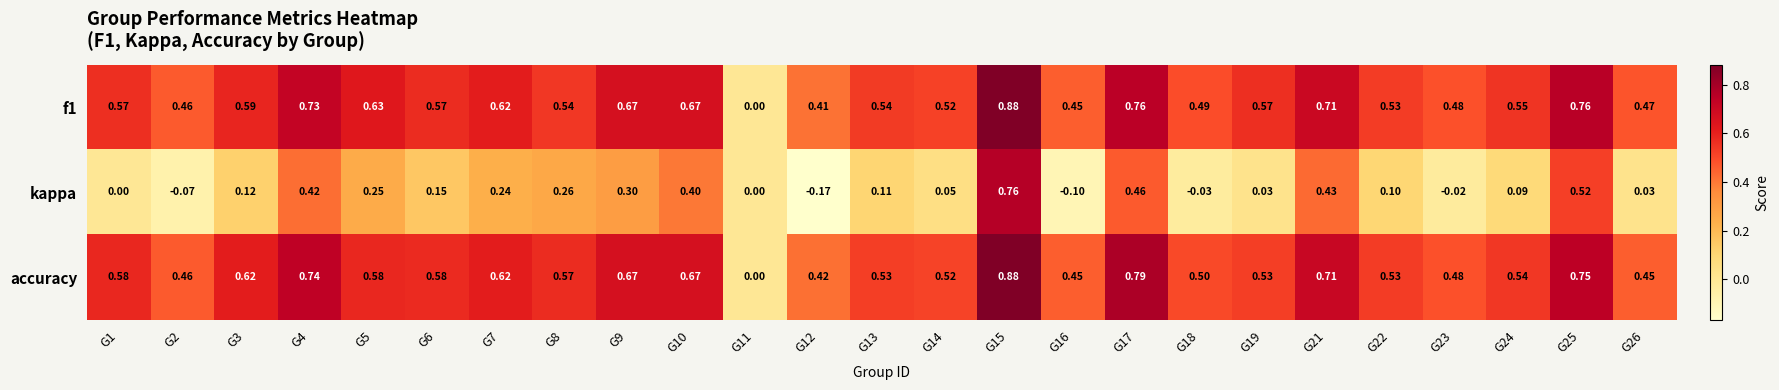

Which series has the largest range (max minus min)?

kappa